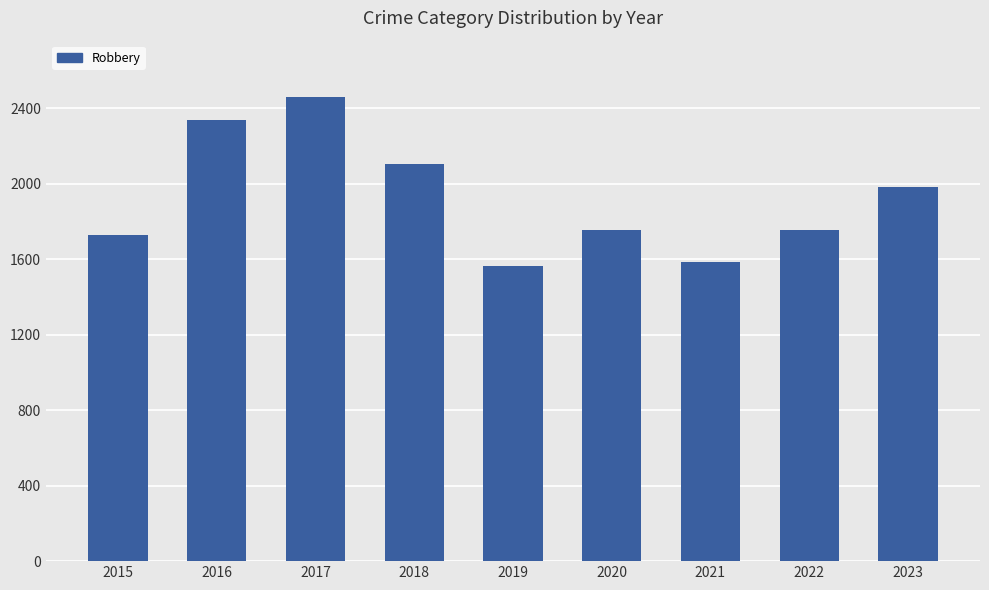

What is the difference between the values at 2021 and 2016?

754